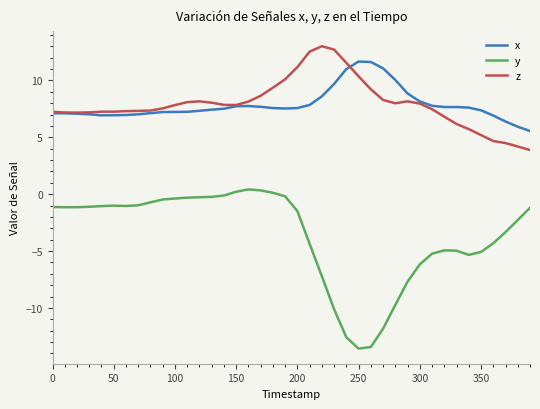

Which series has the largest range (max minus min)?

y